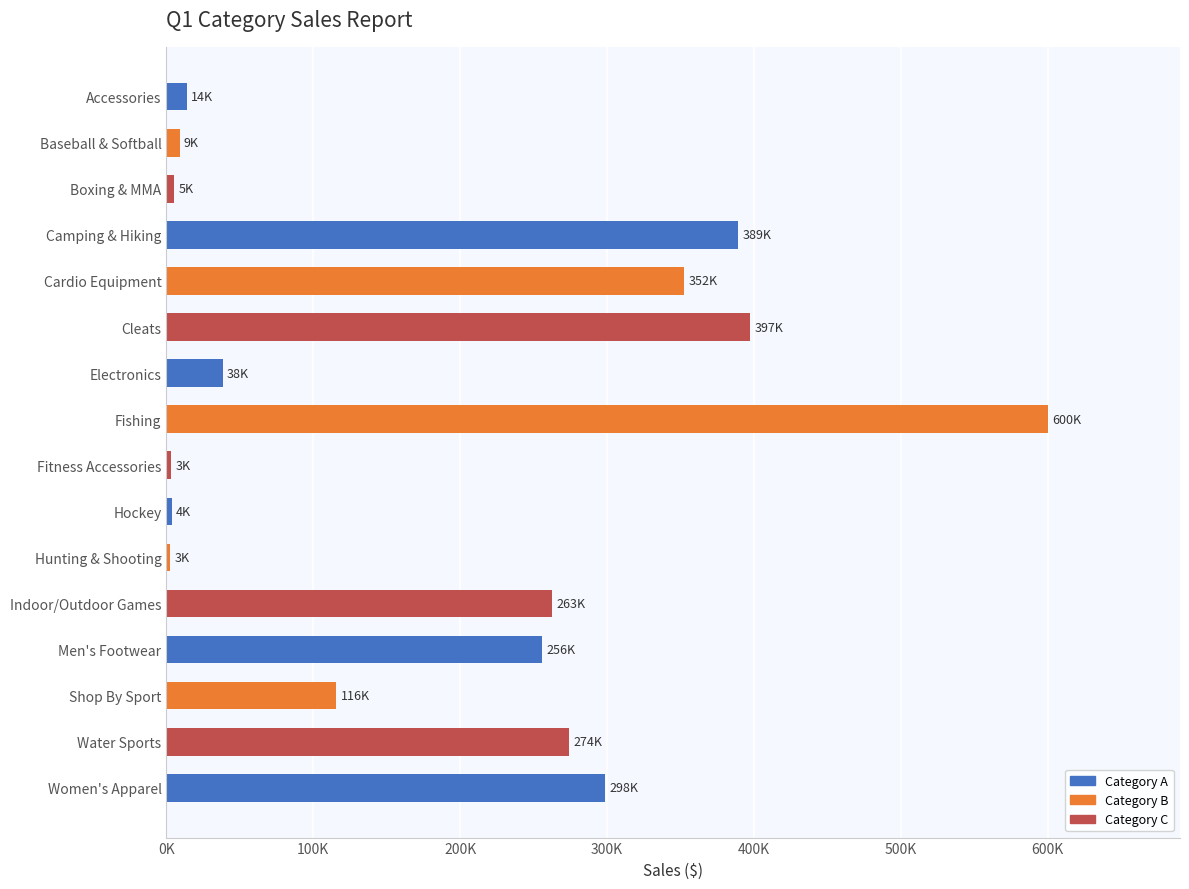

Are the bars horizontal?

Yes